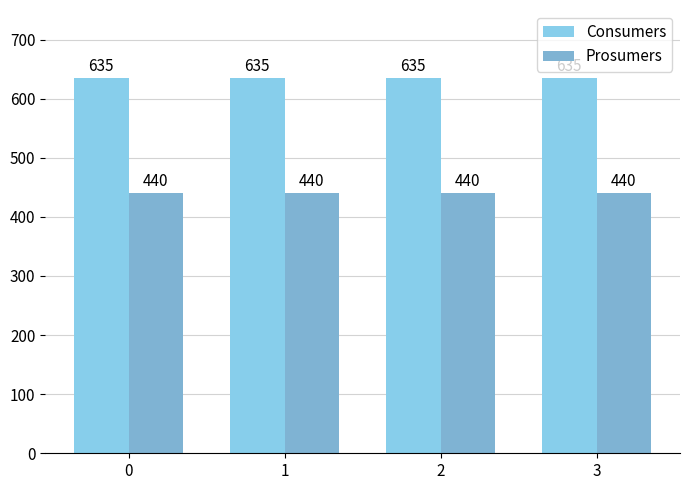

Read the Consumers value at 1.

635